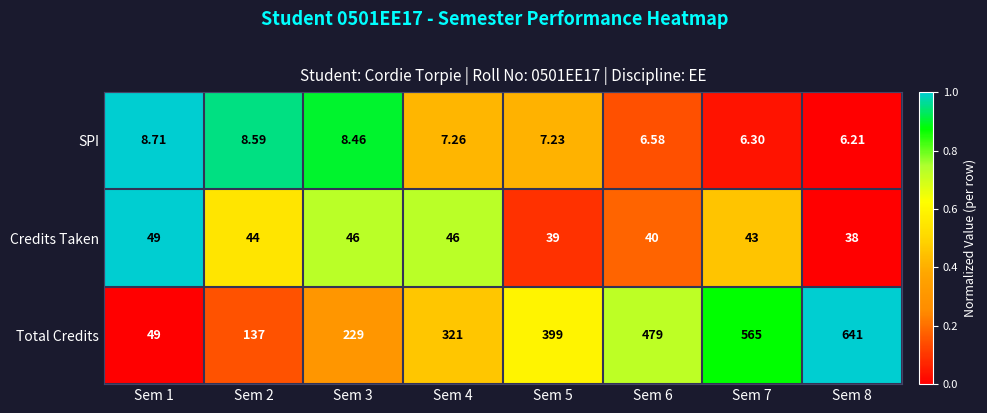

Between Sem 4 and Sem 7, which series saw the biggest shift?

Total Credits